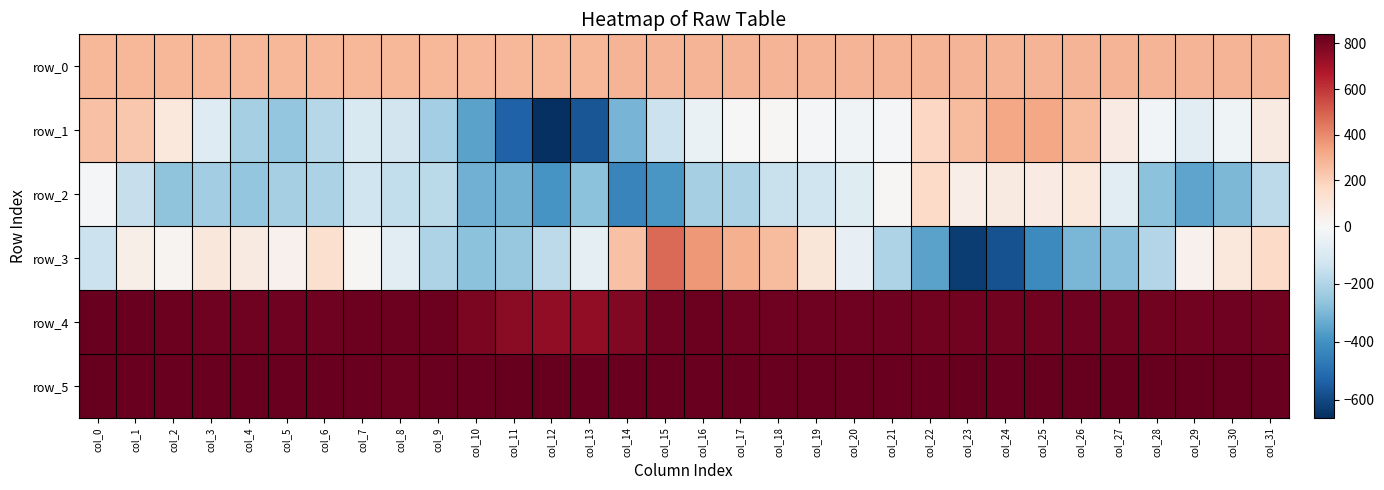

How many data points does each series have?

32